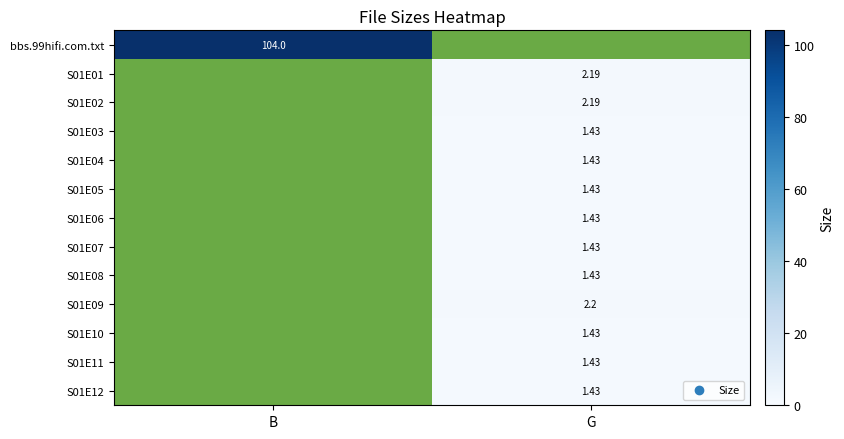

What is the smallest value displayed?

1.4